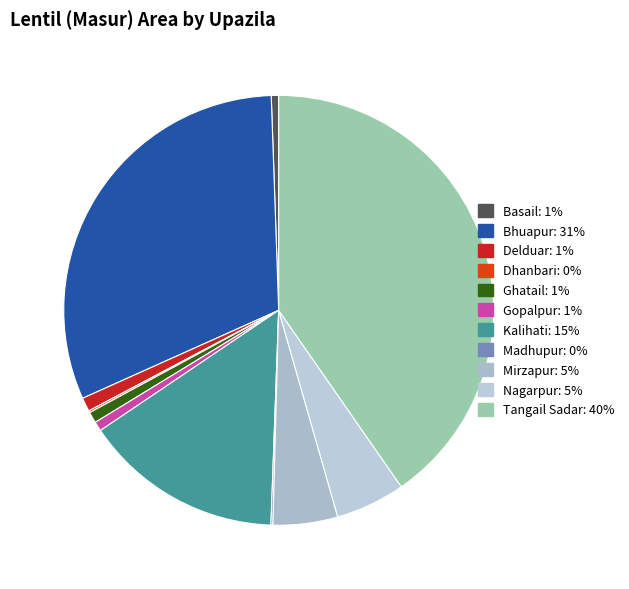

Combined, do Delduar and Kalihati account for over 50%?

No